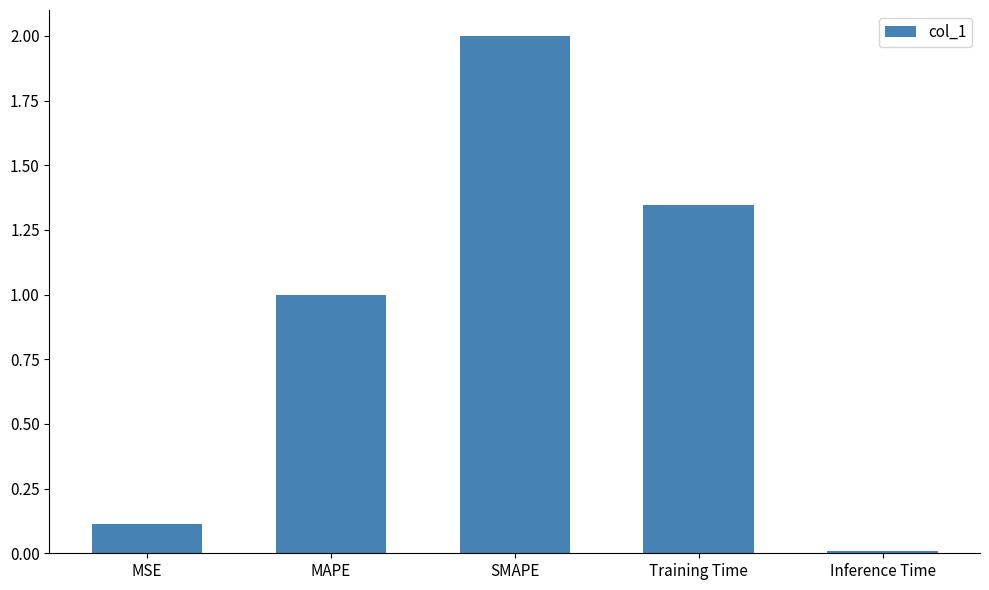

How many data points are less than 1?

2